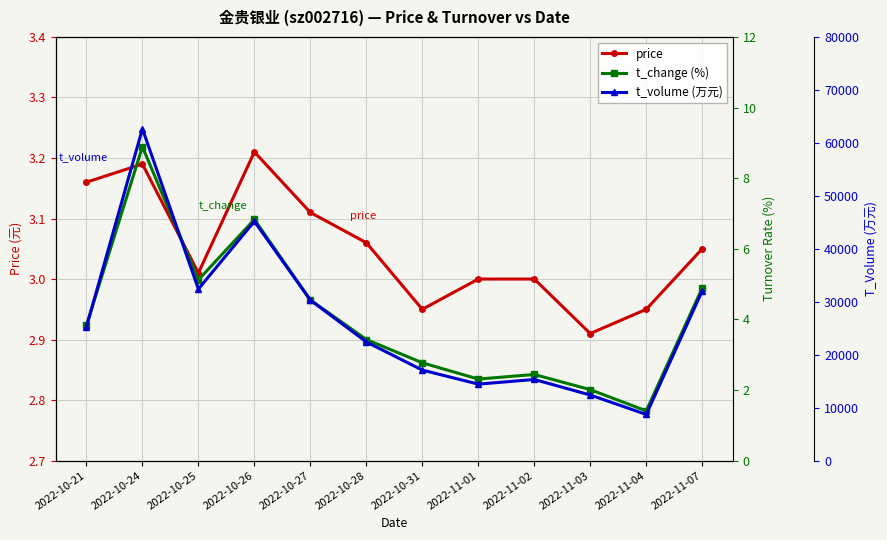

What is the label of the 12th point from the right?

2022-10-21